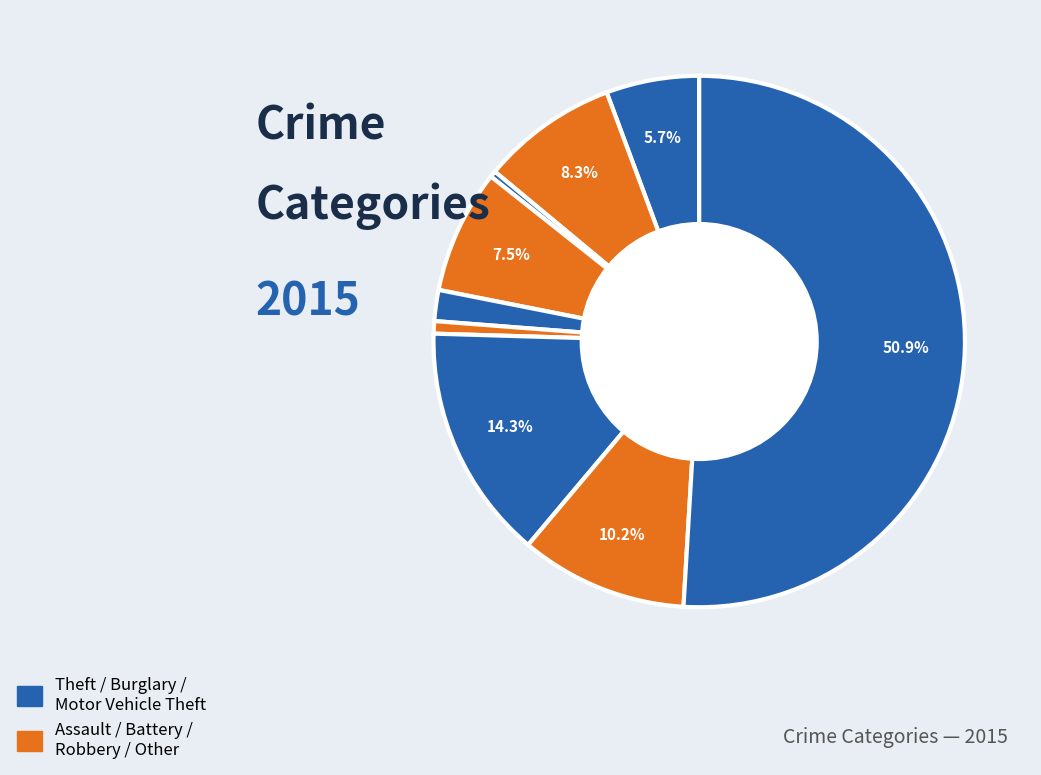

Which category has the biggest portion of the pie?

Theft